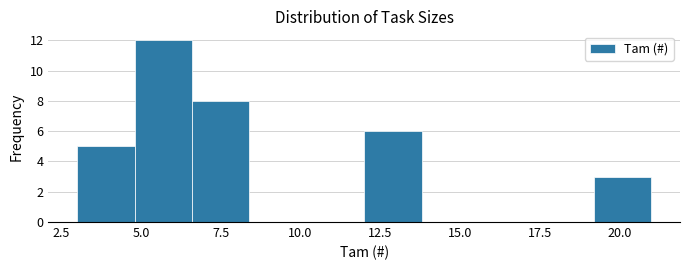

Read against the x-axis, roughly where is the centre of the tallest bar?

5.5